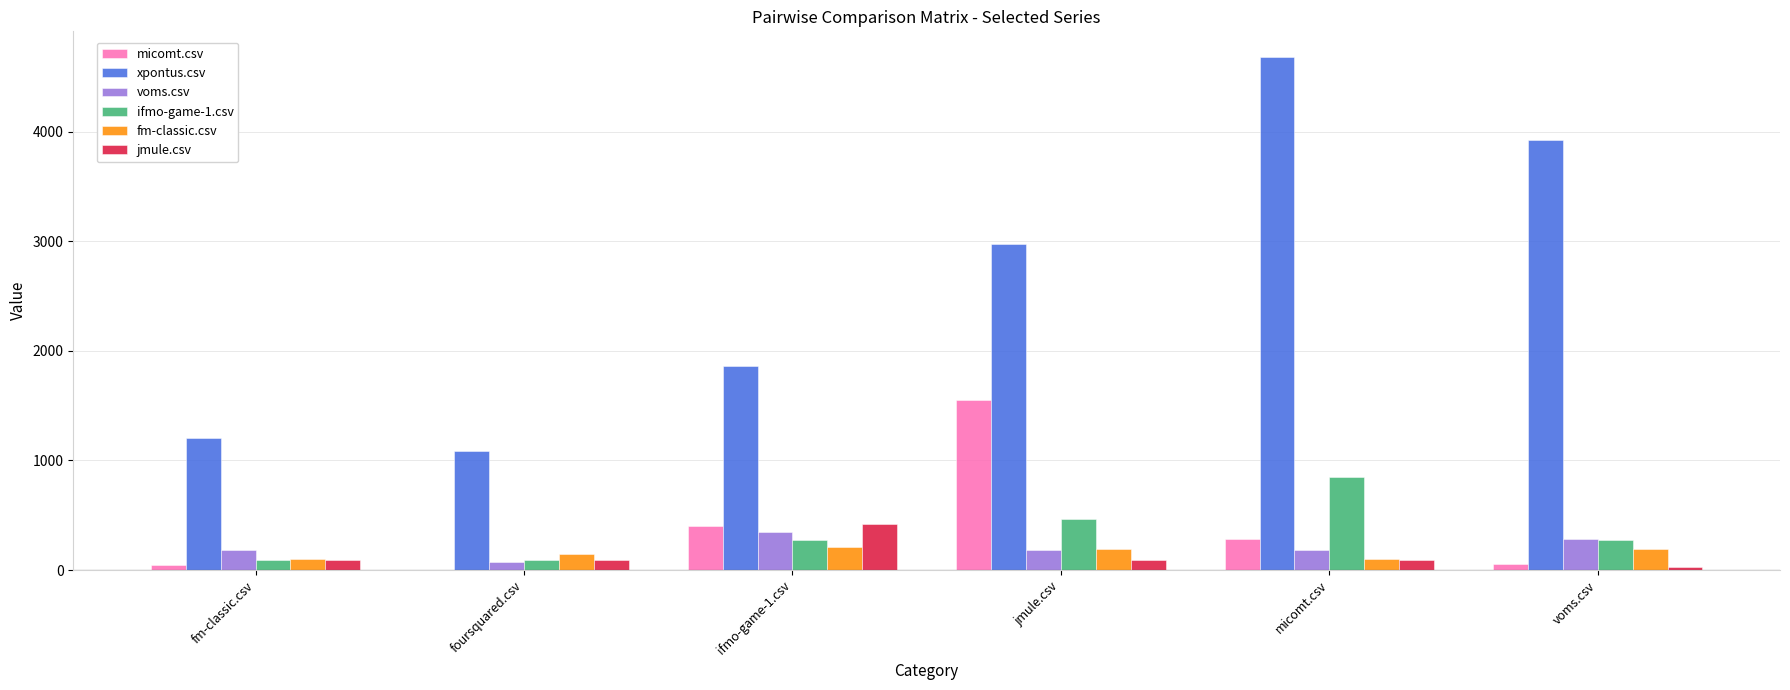

What is the sum of the voms.csv values at fm-classic.csv and jmule.csv?

370.0